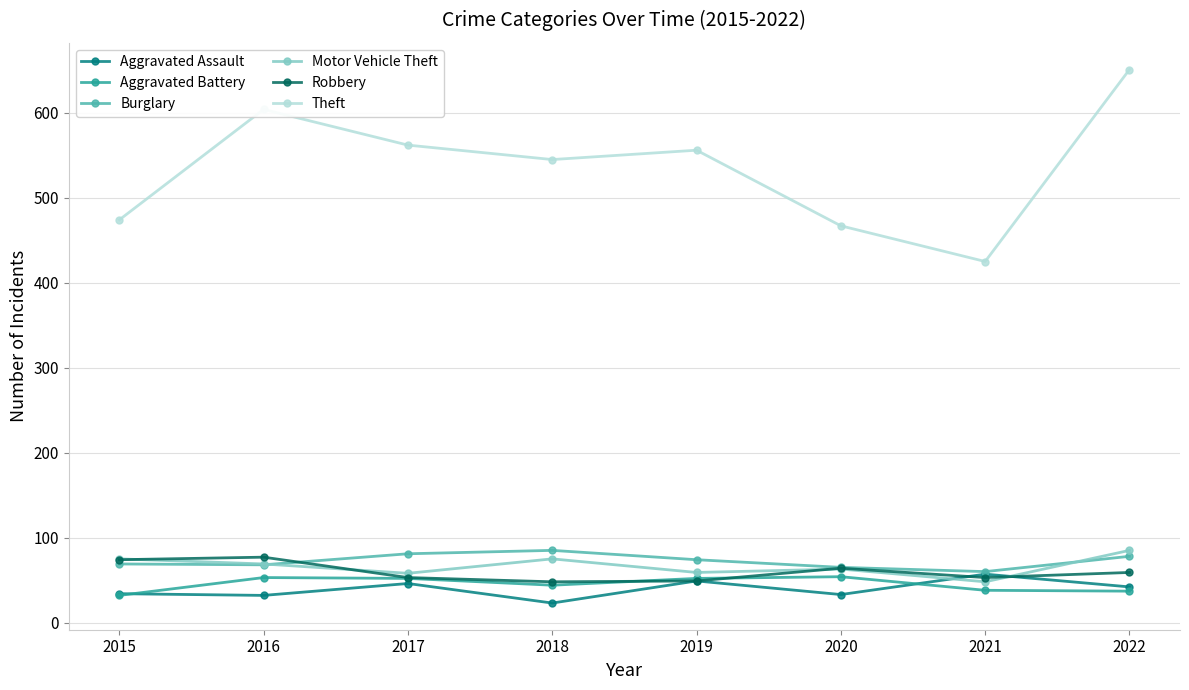

True or false: Theft and Motor Vehicle Theft intersect in this chart.

False